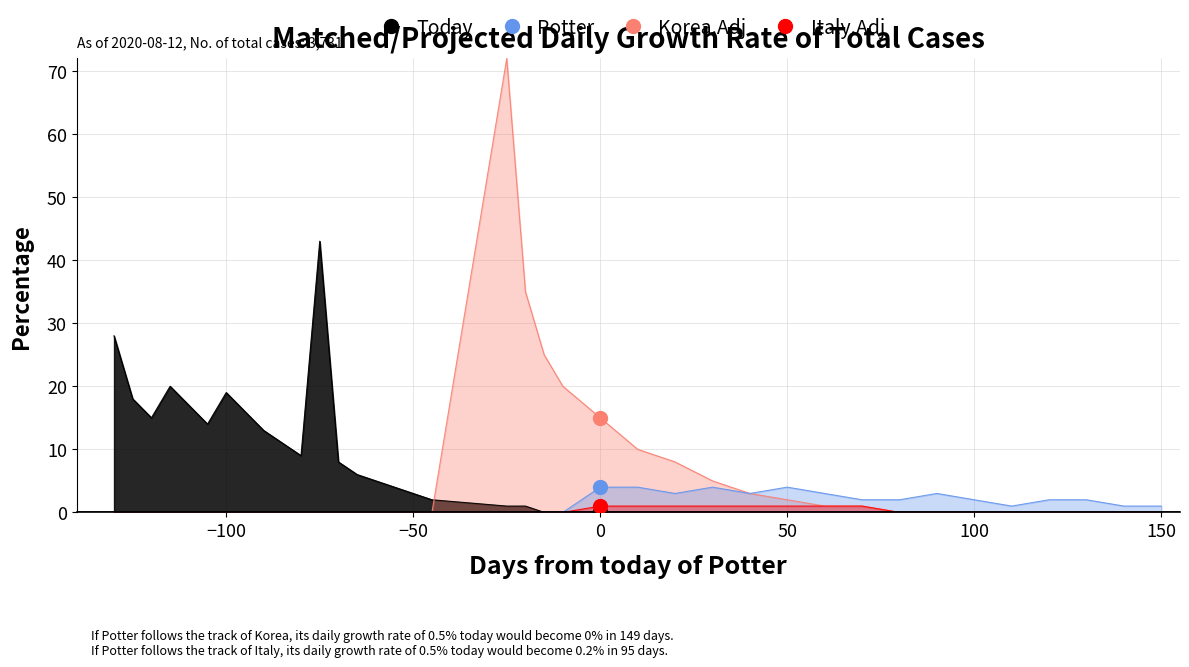

What is the sum of all Today values?

253